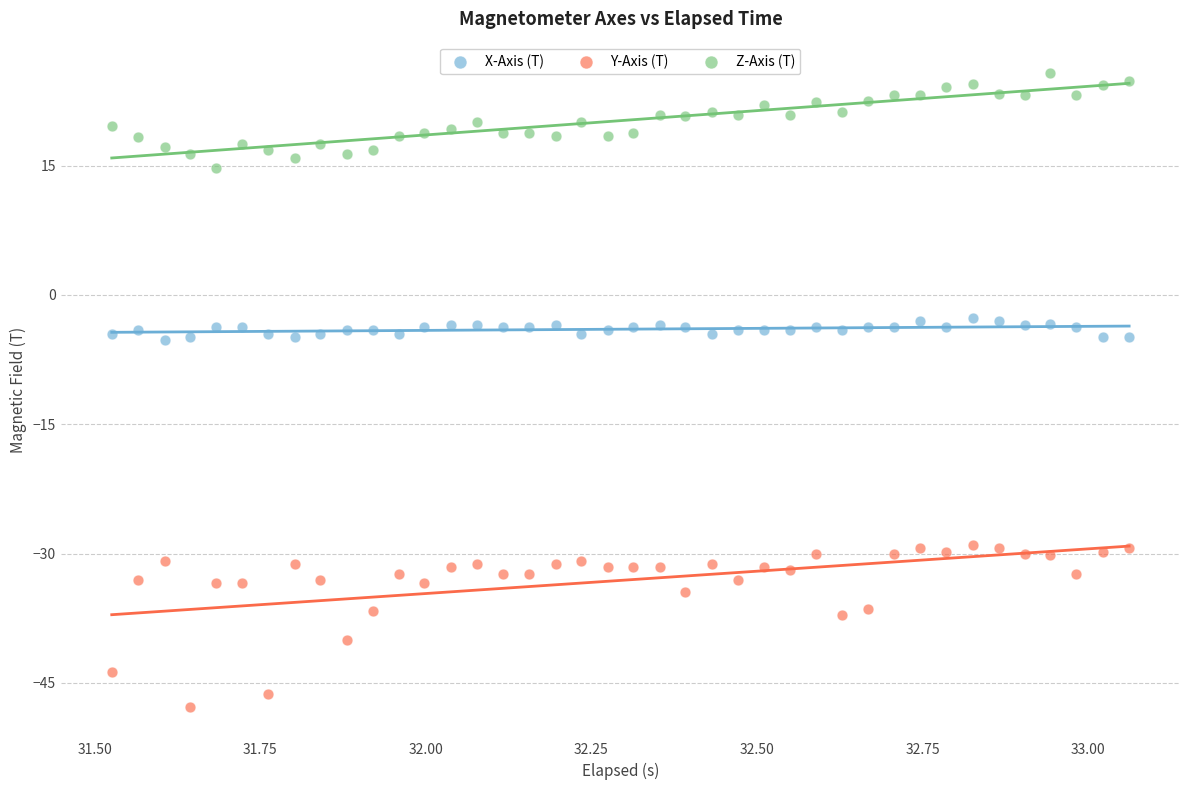

Across all data points, what is the range of Y values (max minus min)?

73.5